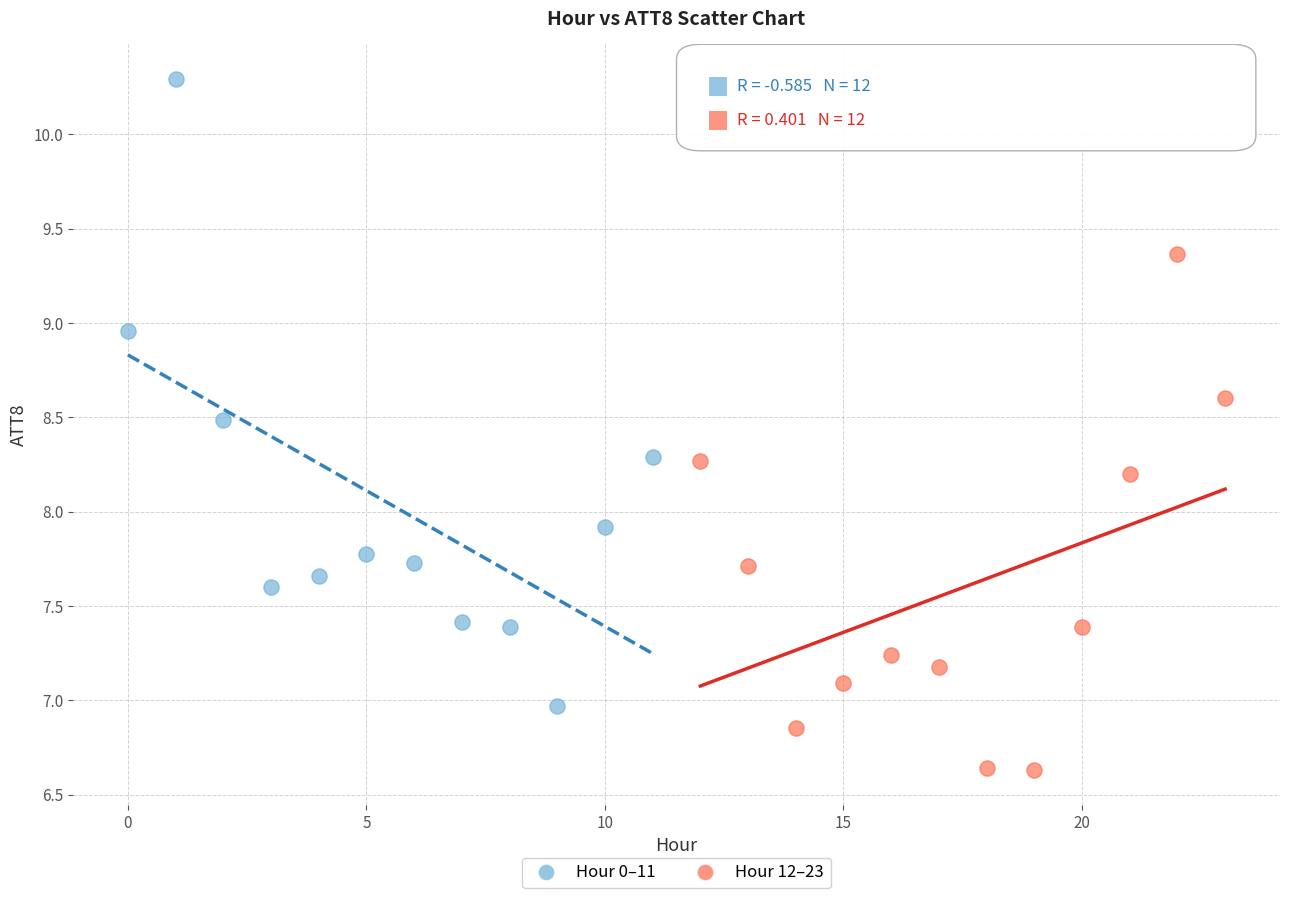

Which series reaches the maximum Y coordinate?

Hour 0–11